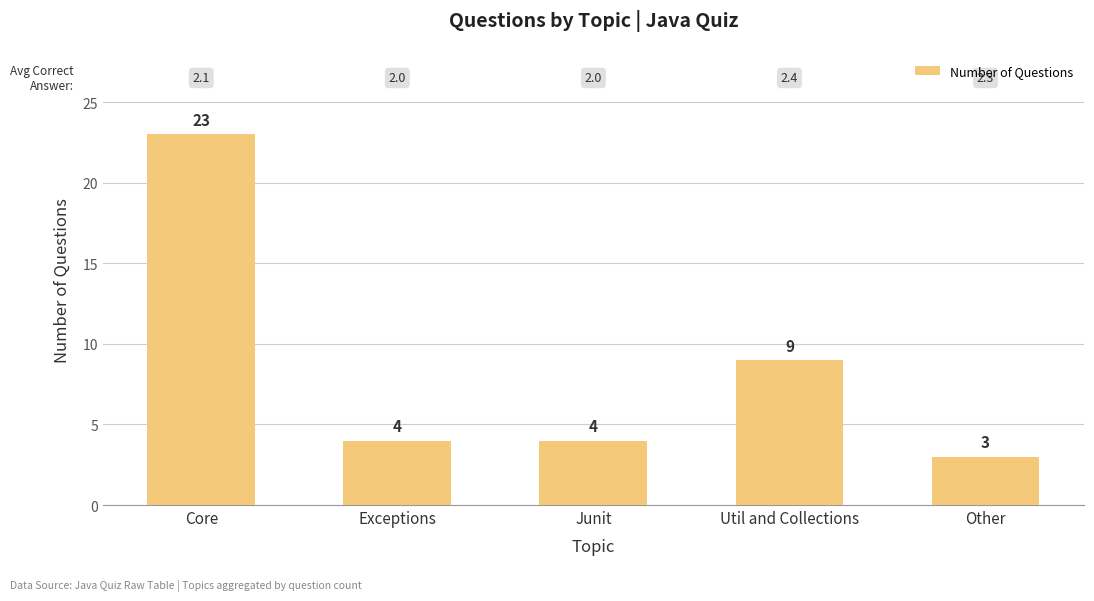

At which label is the value closest to 13?

Util and Collections